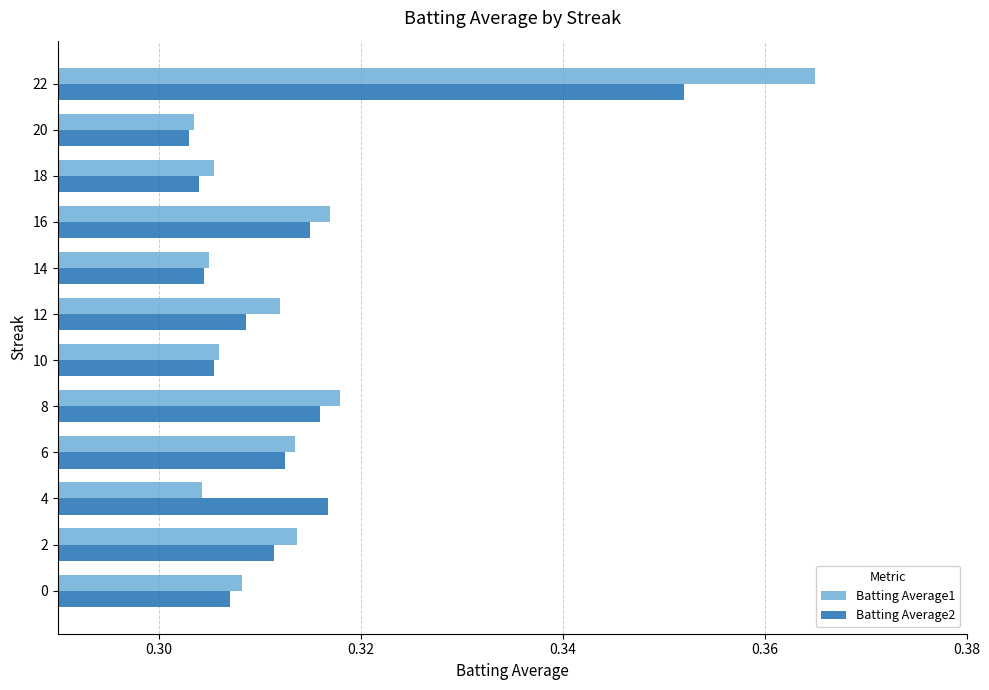

Rank the series by their average value, from lowest to highest.

Batting Average2, Batting Average1